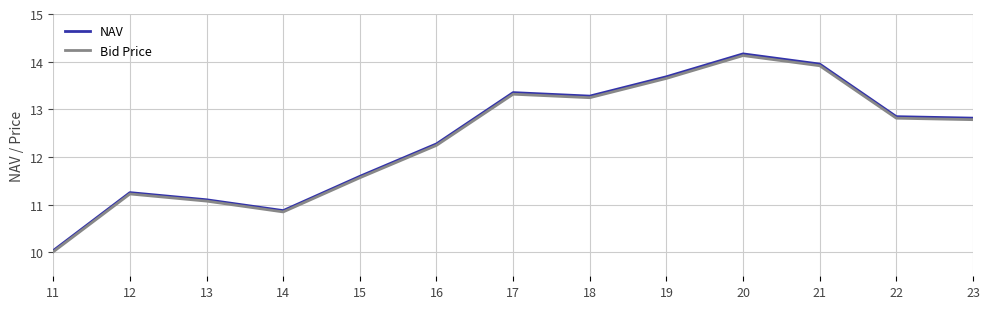

True or false: Bid Price has a value of 22.1 at 17.

False